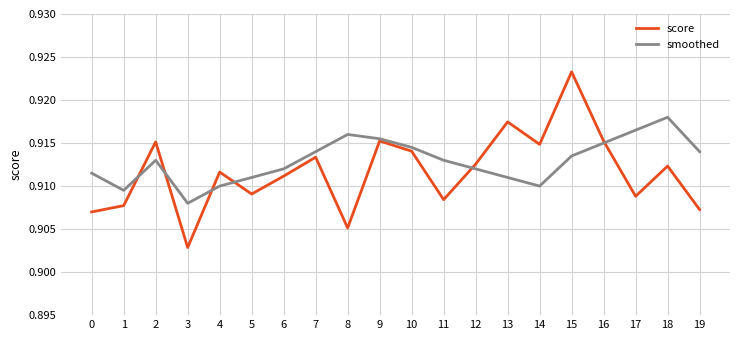

After their last crossing, which series has the higher values: score or smoothed?

smoothed